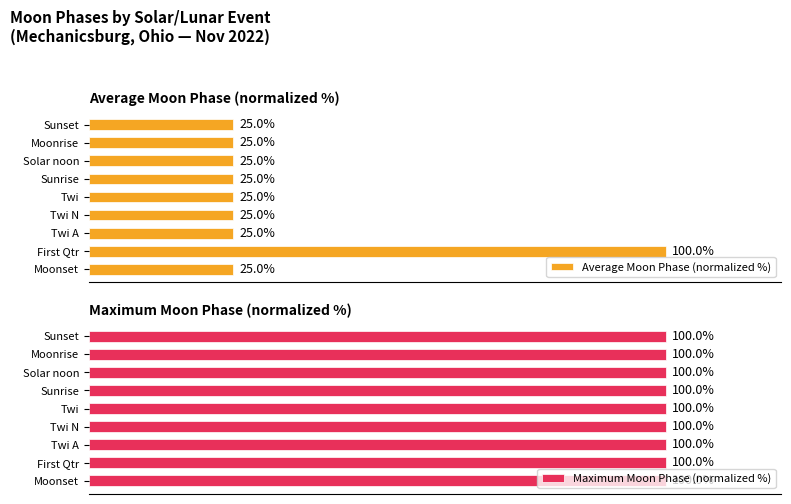

At how many categories does at least one series exceed 81?

1